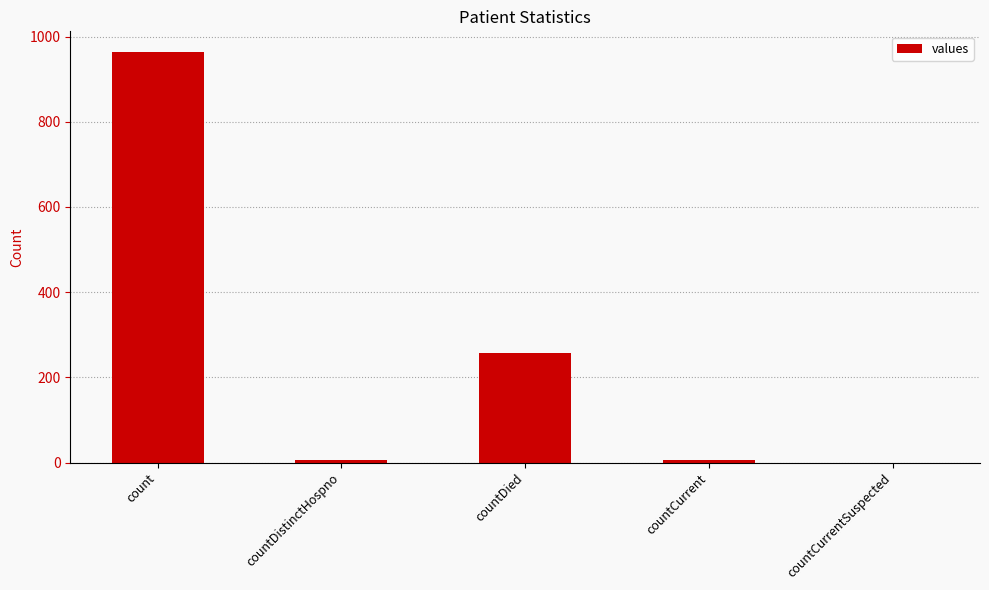

The value at countDied is 367. True or false?

False